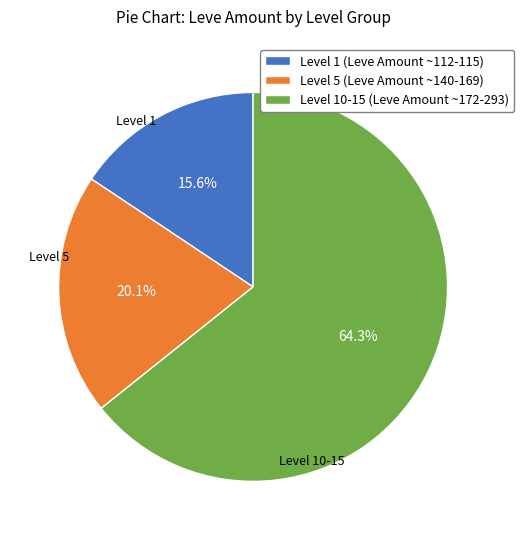

What is the largest slice in the pie chart?

Level 10-15 (Leve Amount ~172-293)